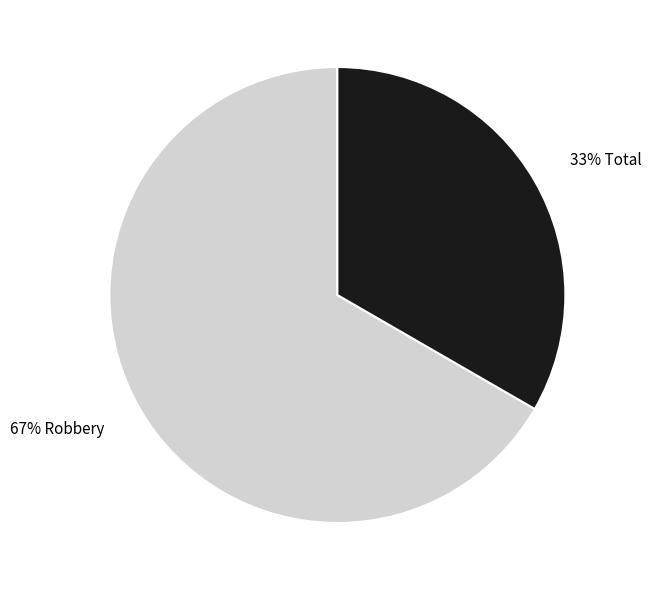

Is there a majority slice in this chart?

Yes